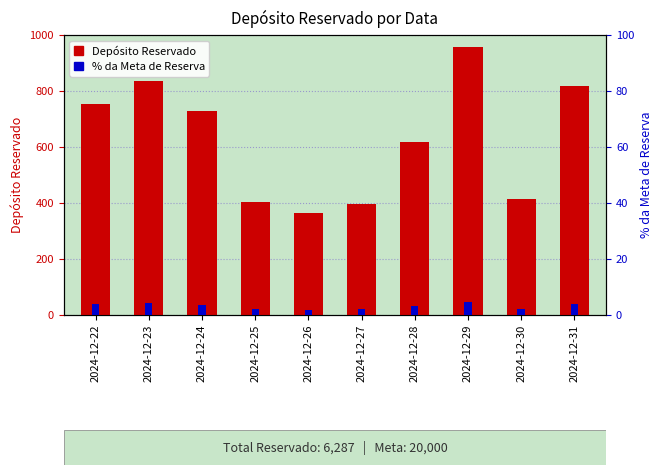

What is the lowest value of the Depósito Reservado series?

364.0